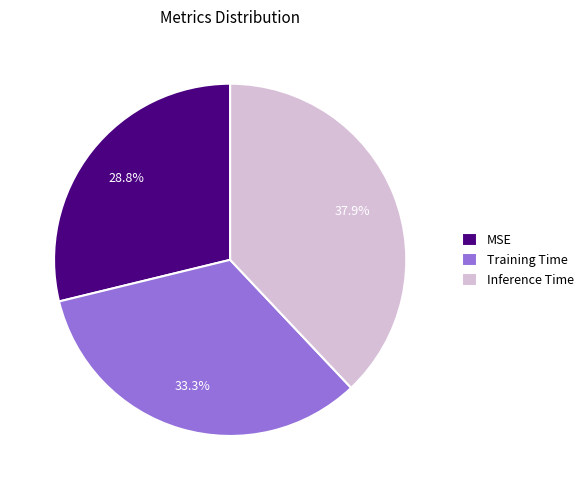

True or false: Inference Time accounts for 33% of the total.

False